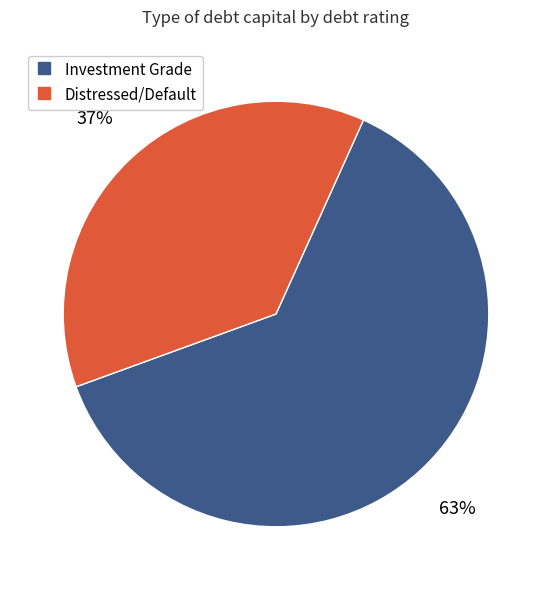

Is there a majority slice in this chart?

Yes